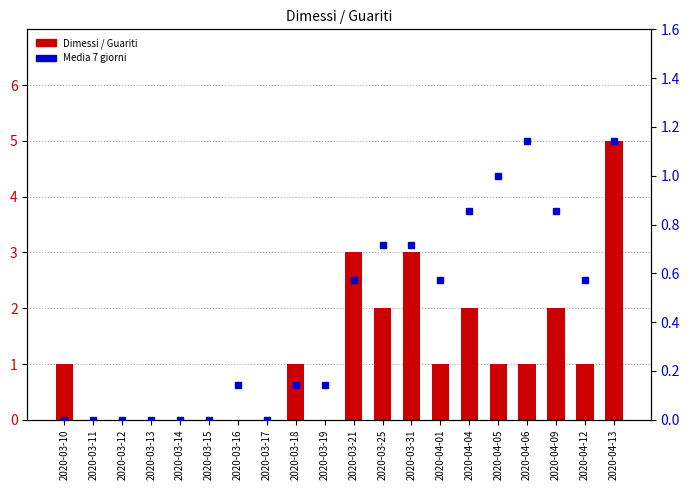

What are all the series names shown in the legend?

Dimessi / Guariti, Media 7 giorni